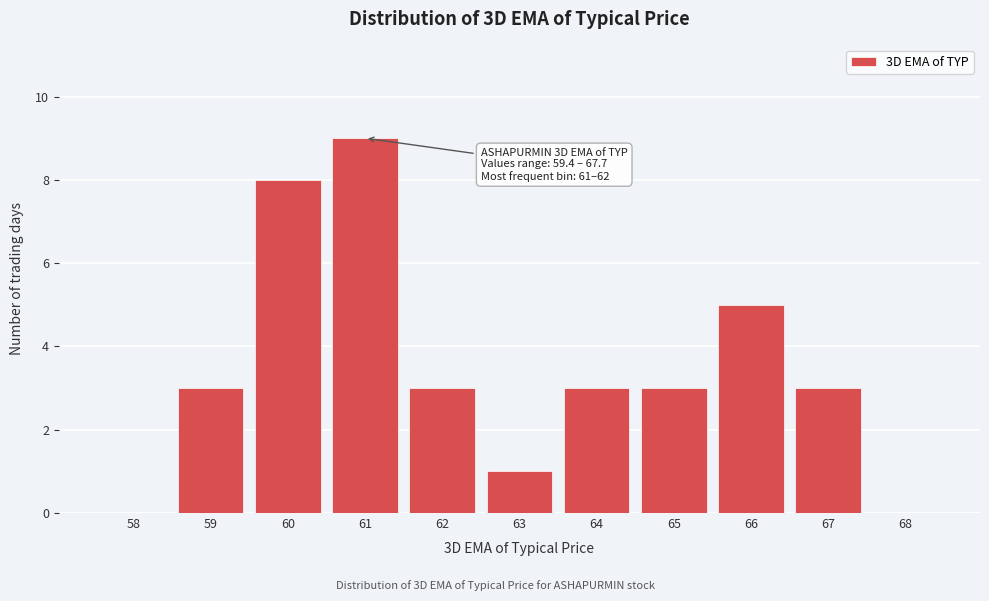

Reading left to right, extract all data points from this chart.

58=0	59=3	60=8	61=9	62=3	63=1	64=3	65=3	66=5	67=3	68=0